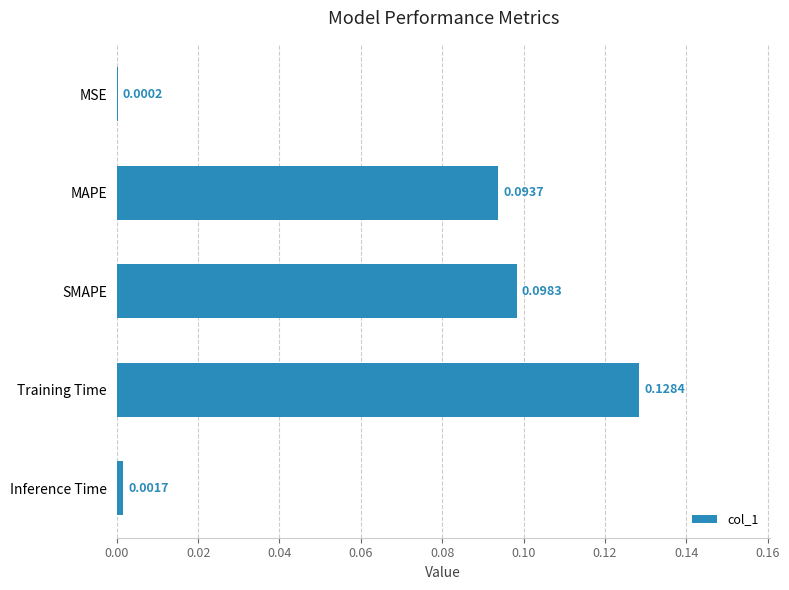

At which category does the chart reach its peak across all series?

Training Time